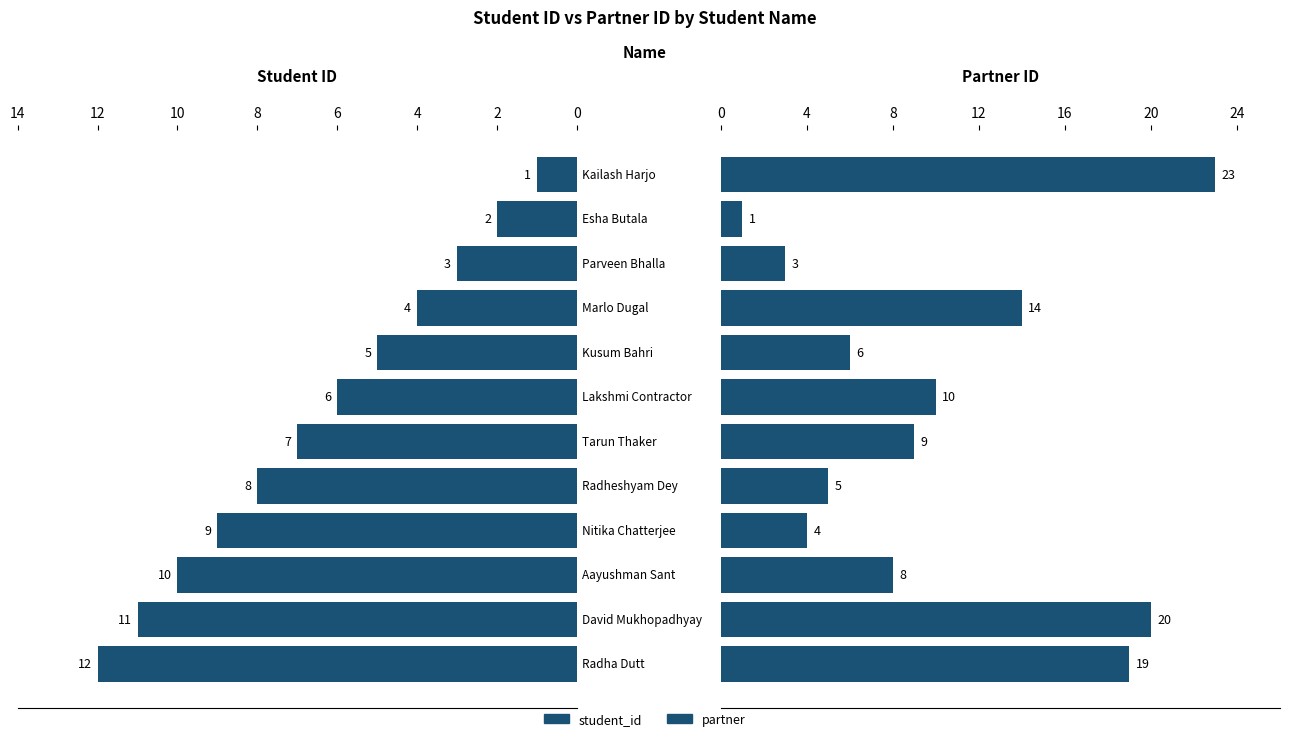

Rank the series at 6 from highest to lowest value.

partner, student_id